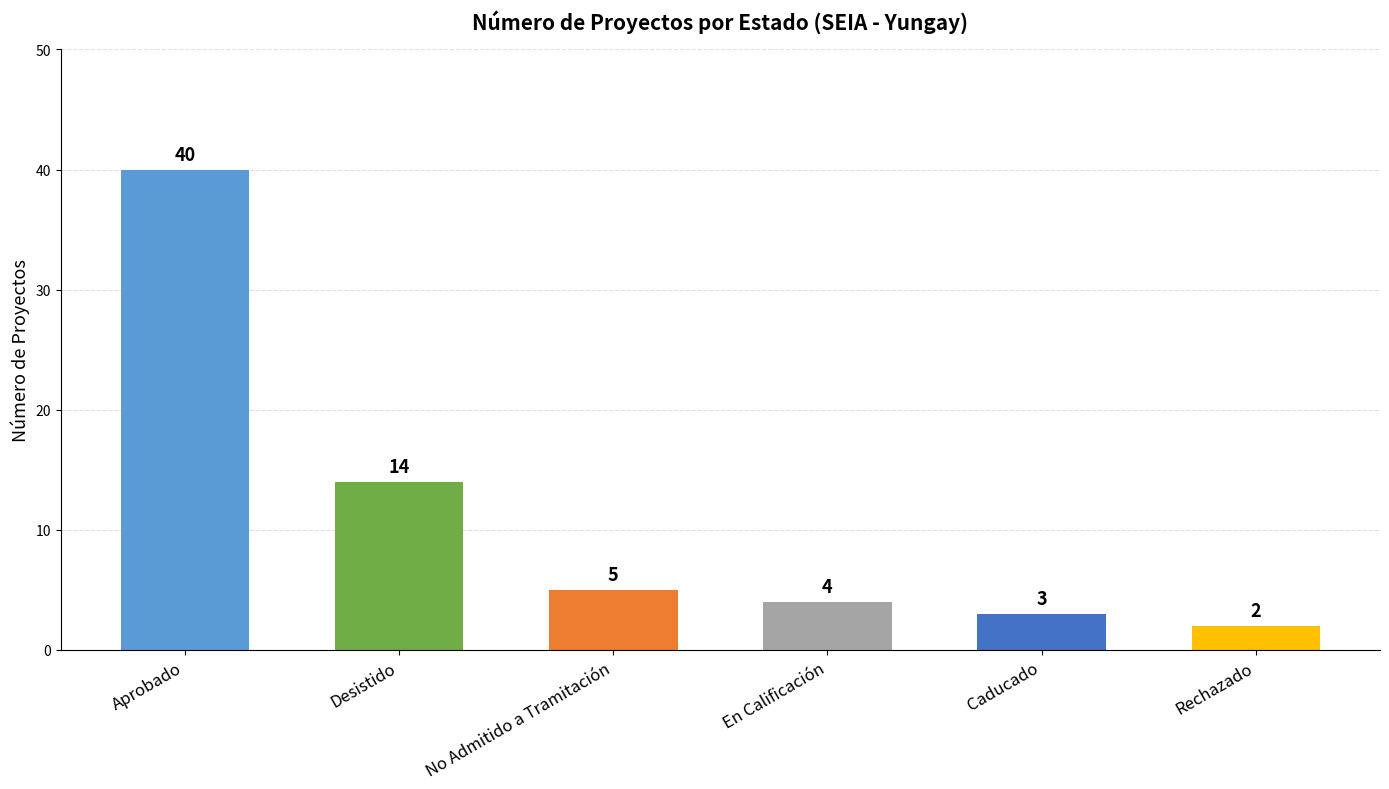

Are the bars horizontal?

No